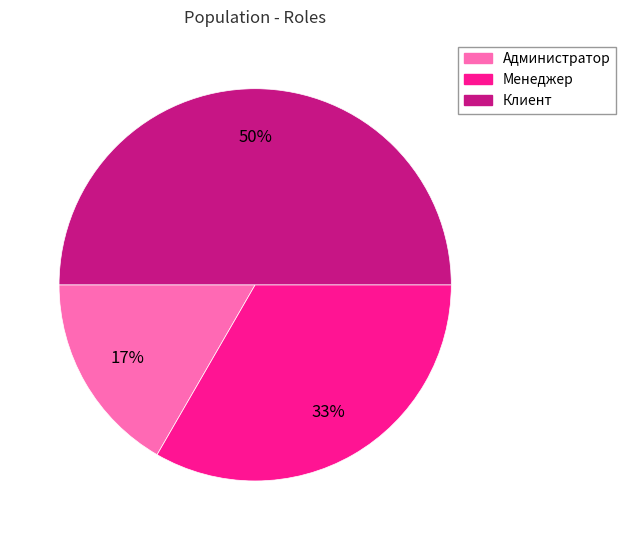

Combined, do Администратор and Клиент account for over 50%?

Yes